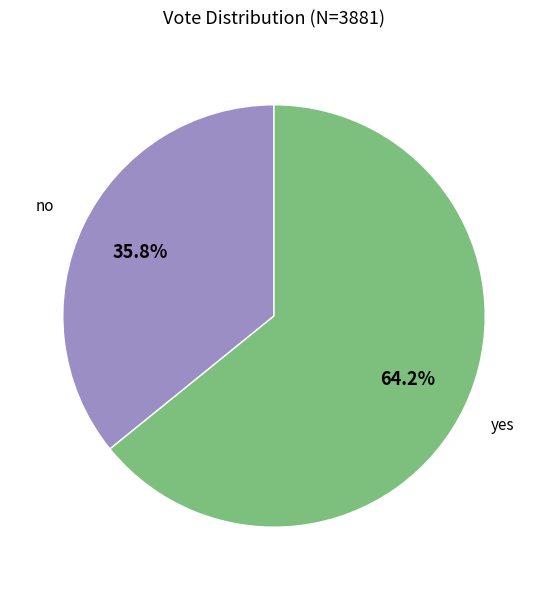

Does any single category account for the majority?

Yes